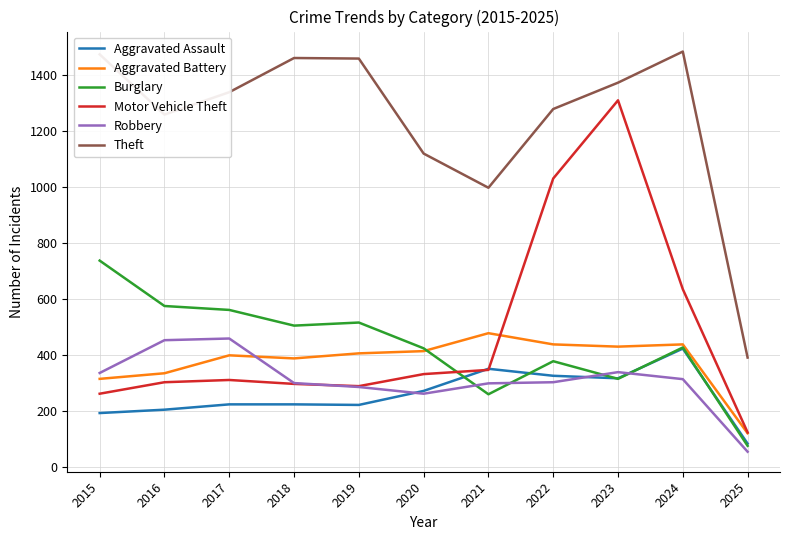

Which series has the largest range (max minus min)?

Motor Vehicle Theft